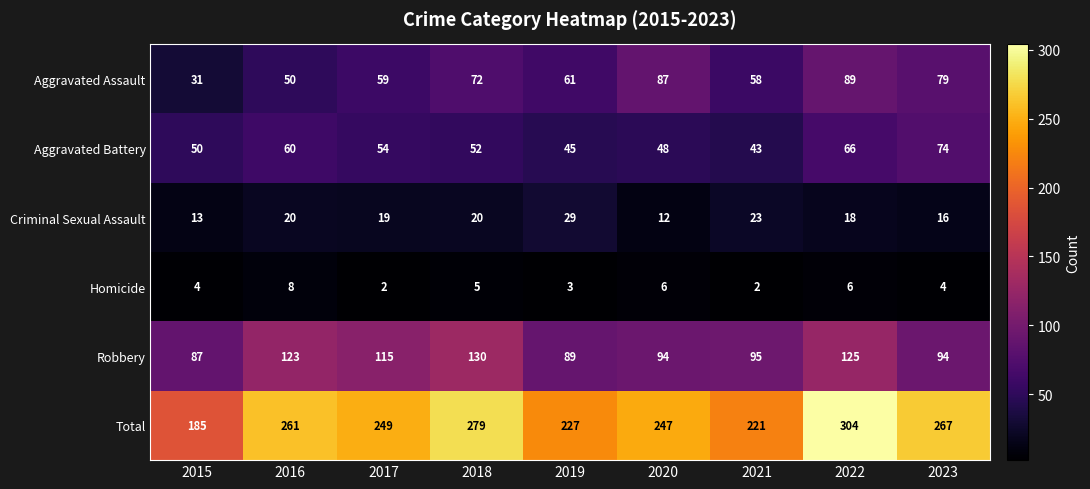

The value of Aggravated Battery at 2019 is 45. True or false?

True